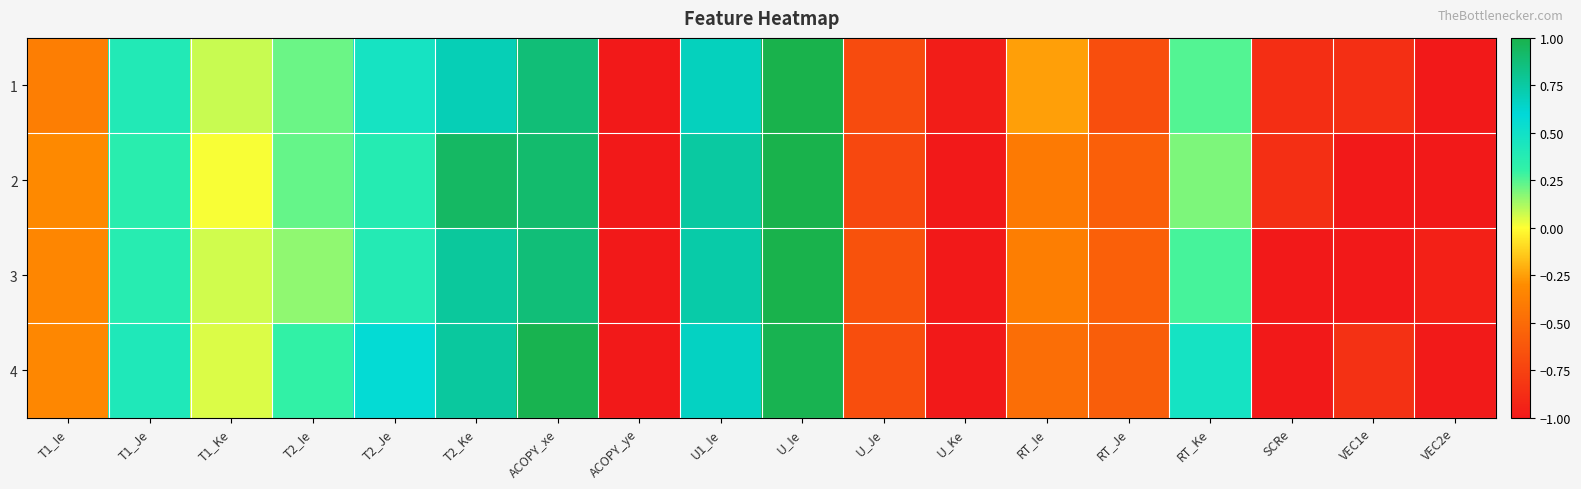

Which series has the largest total across all categories?

4